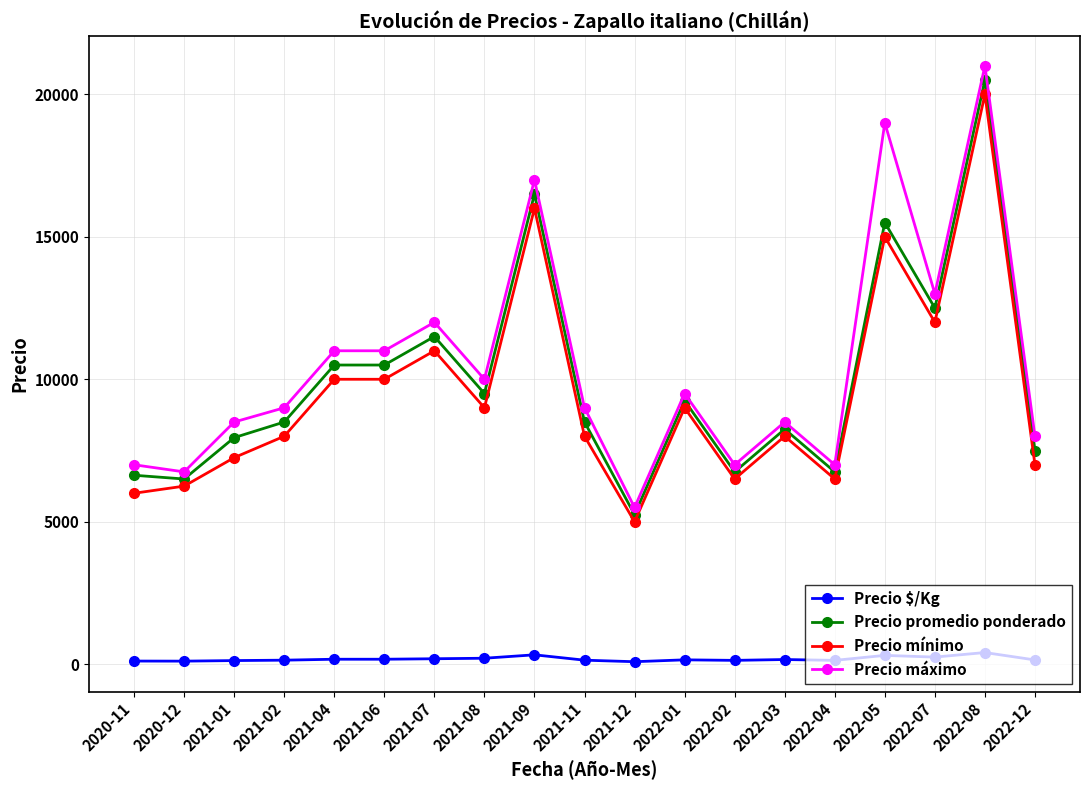

What is the maximum value shown in the chart?

21000